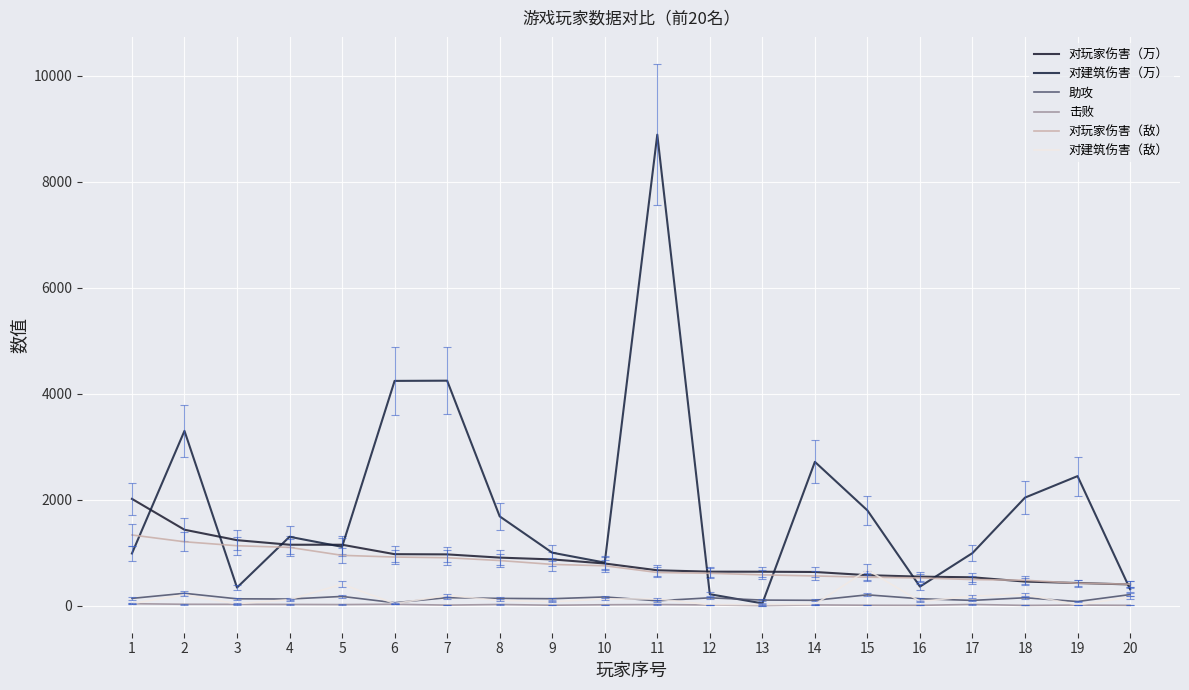

How many lines are shown in the chart?

6